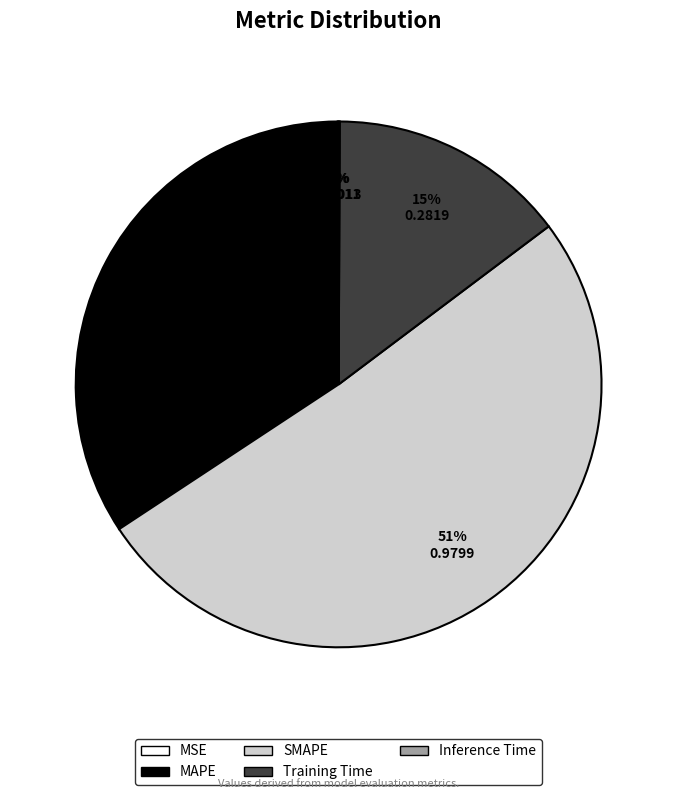

What is the largest slice in the pie chart?

SMAPE